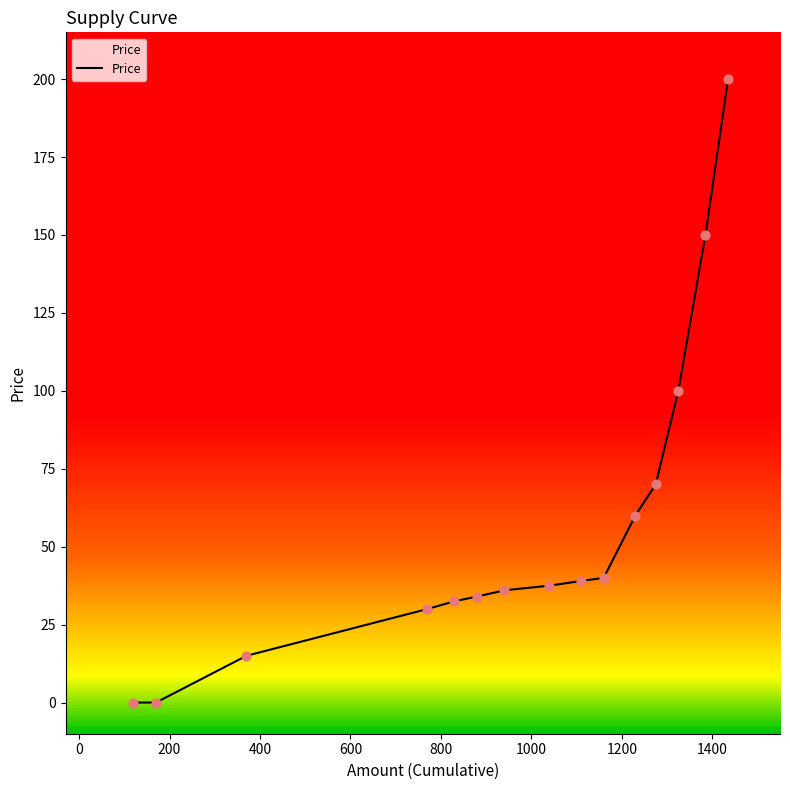

What is the maximum value shown in the chart?

200.0